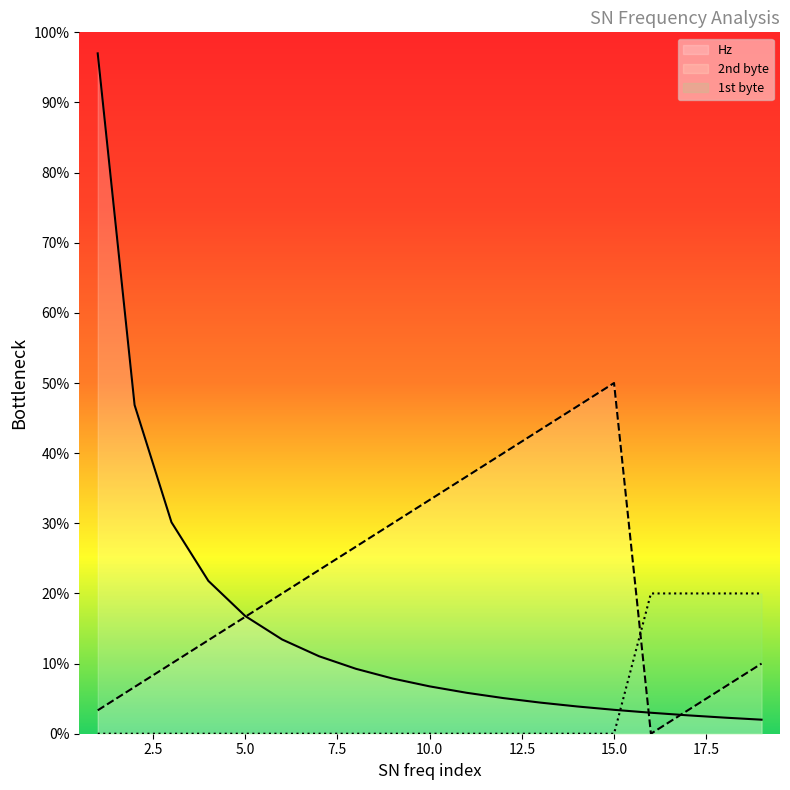

Which category has the highest value across all series?

1